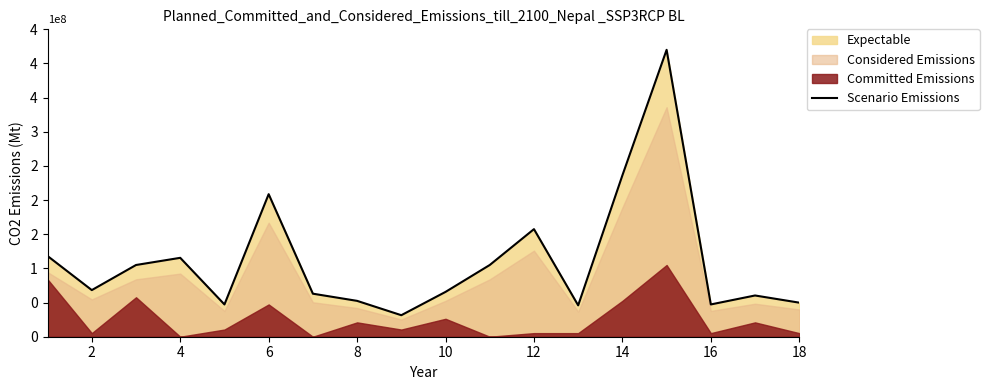

What is the label of the 11th point from the left?

10